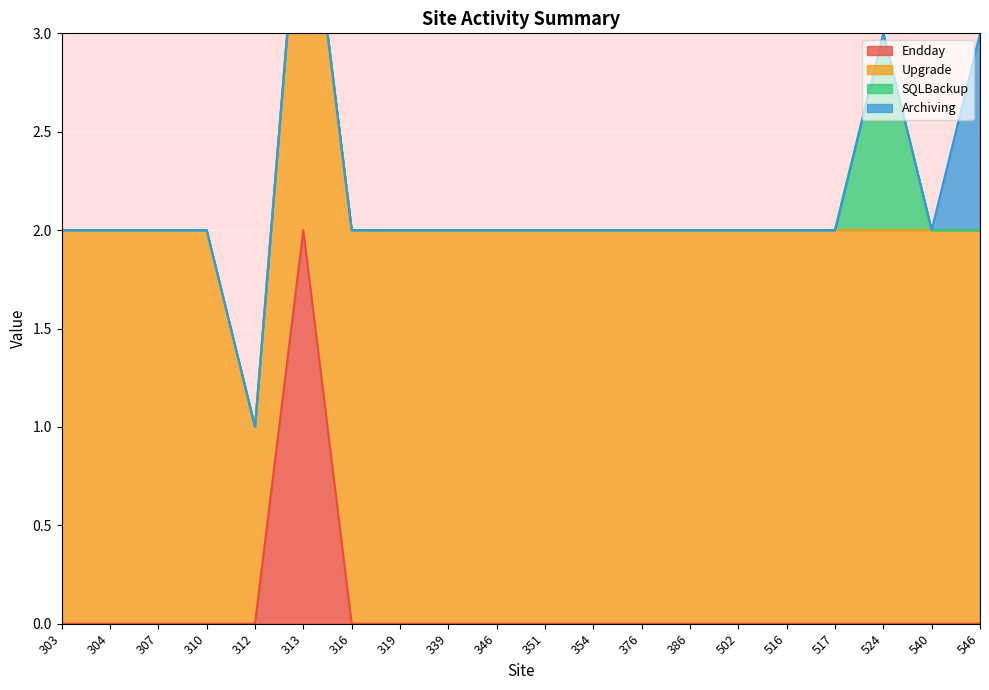

At which label does Upgrade reach its minimum?

312